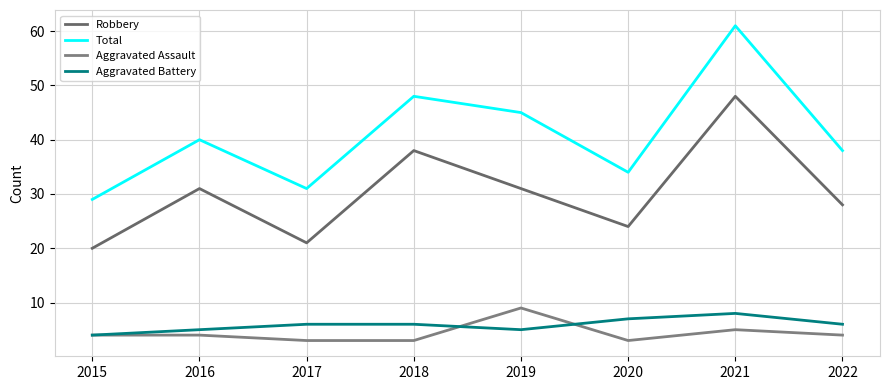

How many distinct data groups are displayed?

4